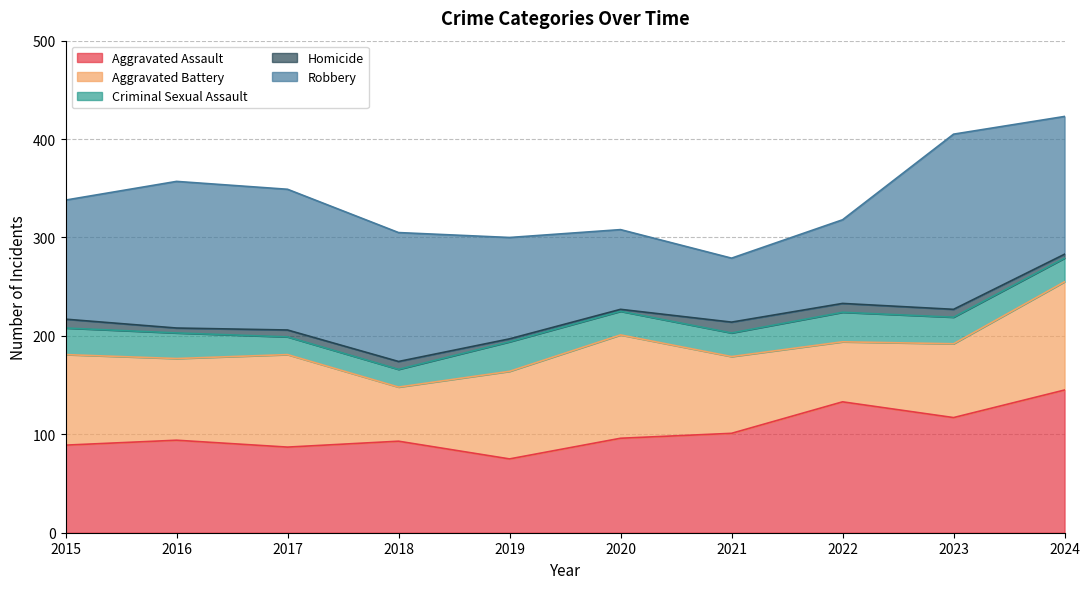

Is it true that Aggravated Battery equals 61 at 2022?

True